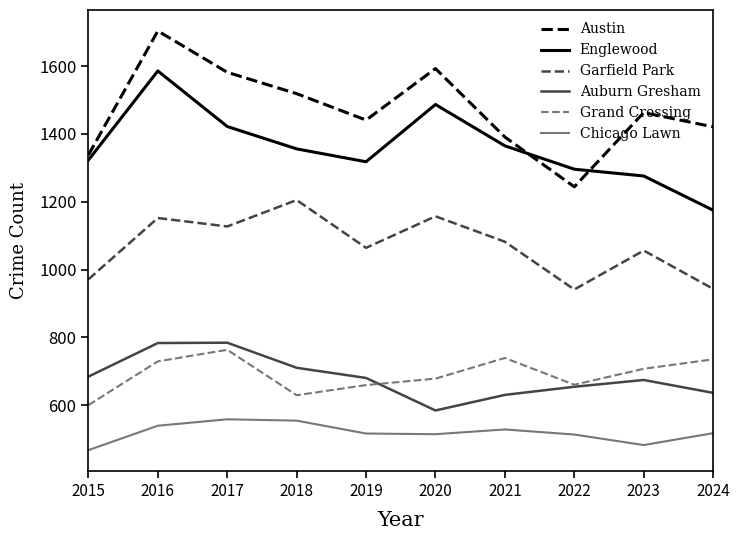

Read the Austin value at 2019, to the nearest 5.

1440